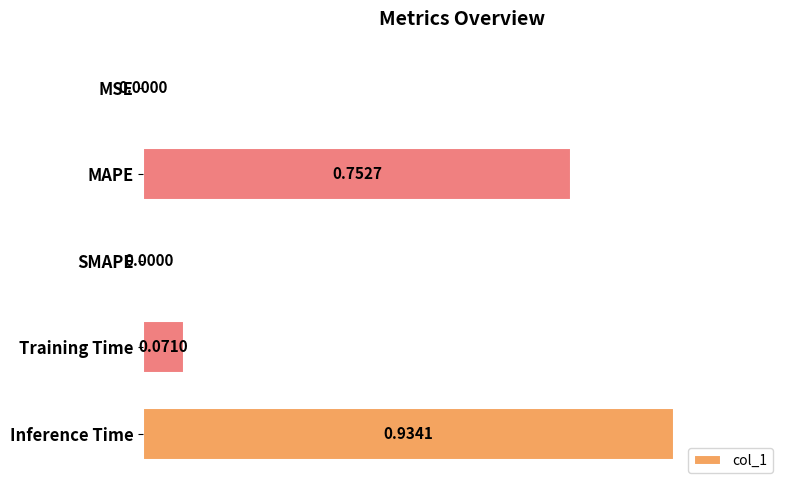

Which category has the highest value across all series?

Inference Time